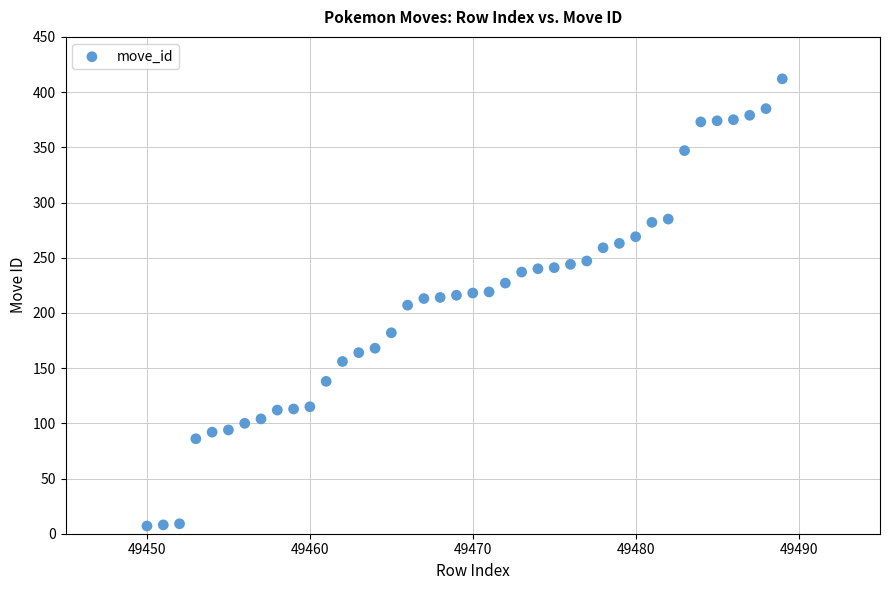

What is the range of Y values (max minus min)?

405